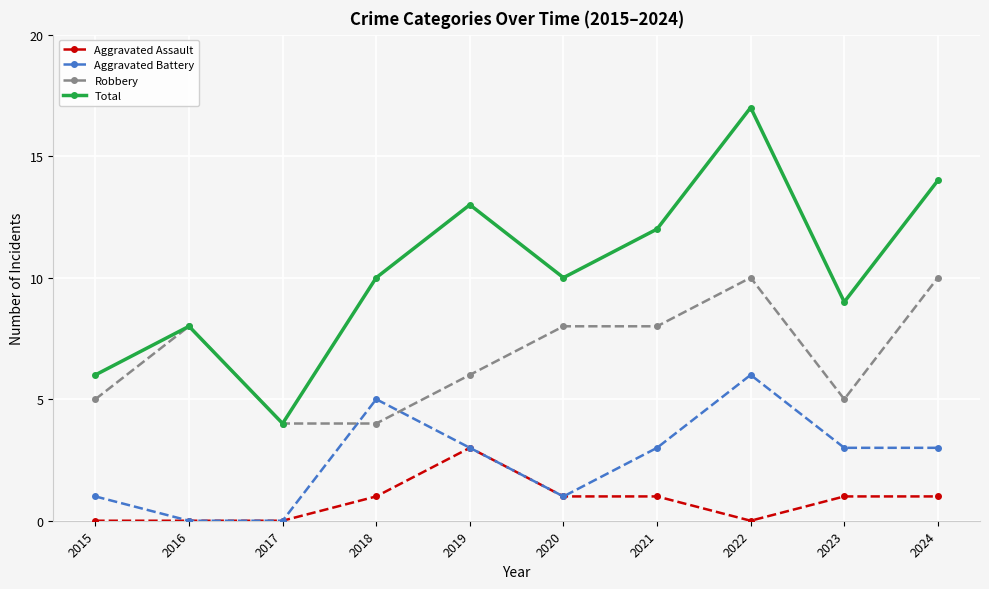

Rank the series at 2018 from lowest to highest value.

Aggravated Assault, Robbery, Aggravated Battery, Total